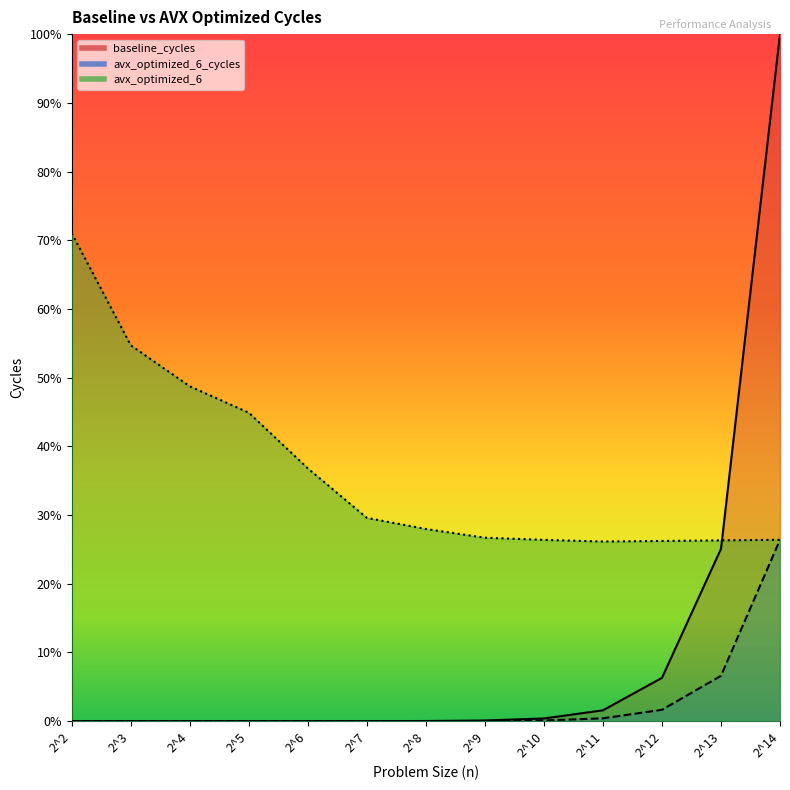

What is the minimum value for avx_optimized_6?

0.3